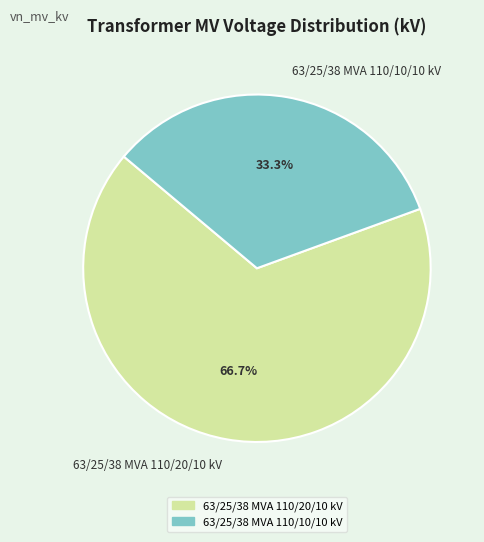

To the nearest percent, what percentage of the pie is 63/25/38 MVA 110/20/10 kV?

67%